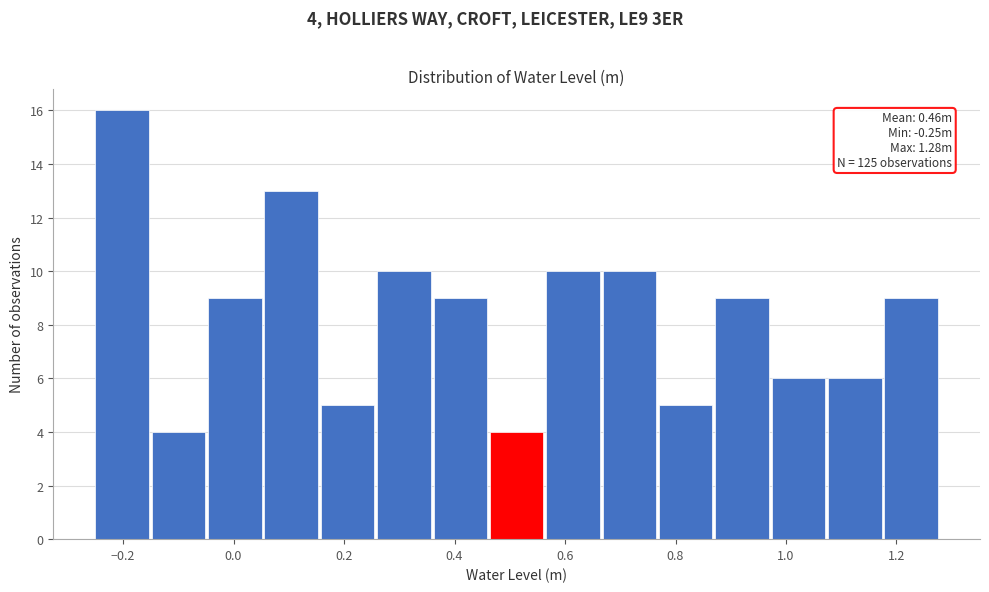

Over which range of the x-axis is the bar tallest?

-0.250 to -0.148